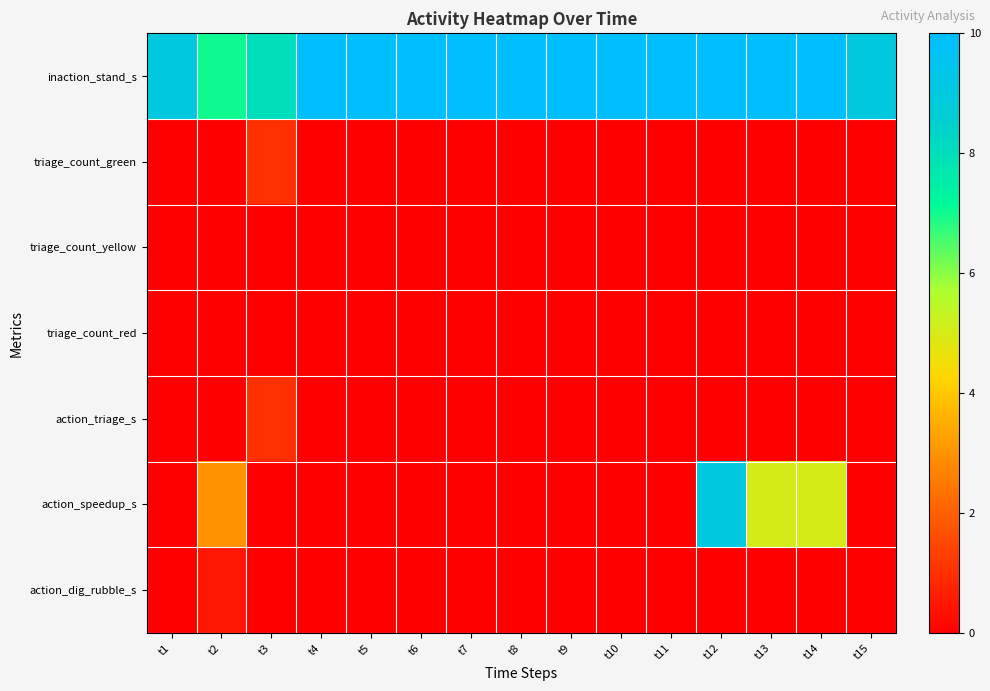

What is the greatest value displayed?

10.0